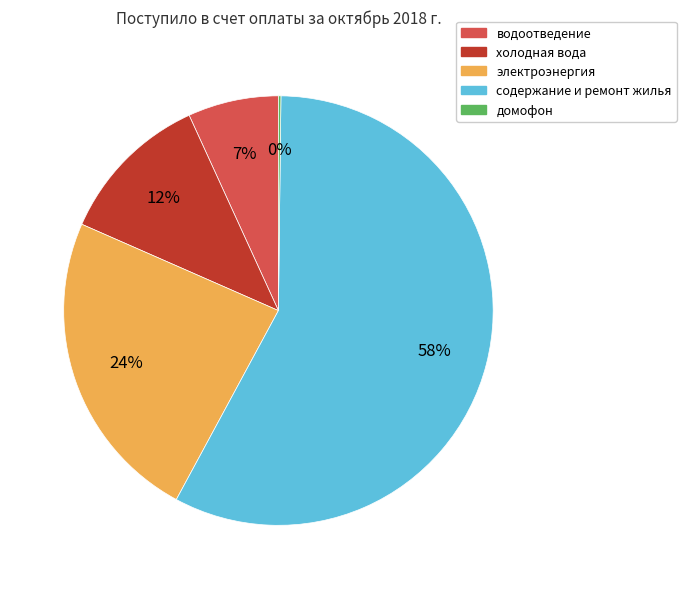

The электроэнергия slice represents 24% of the pie. True or false?

True